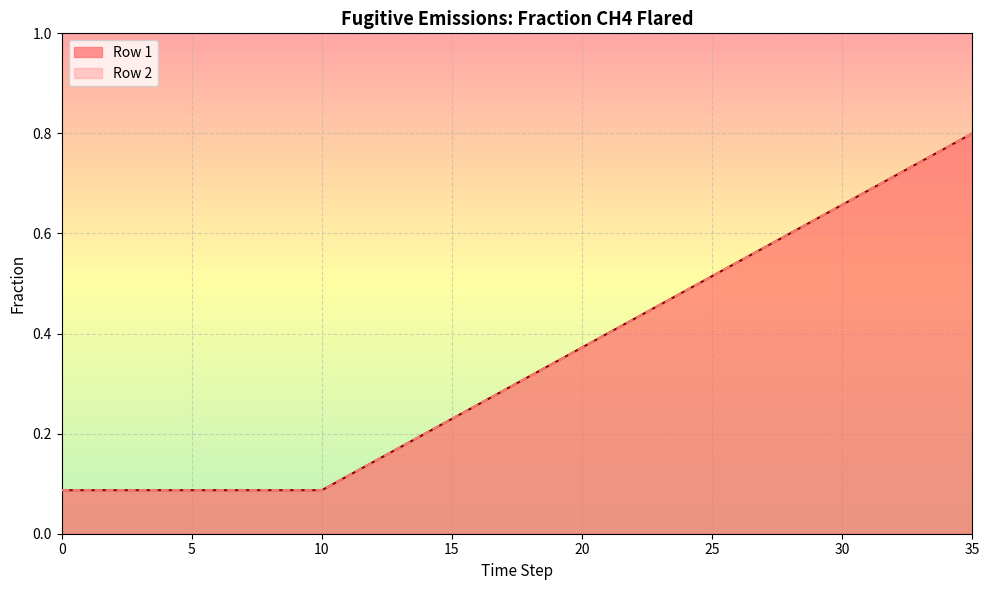

The value of Row 2 at 30 is 0.7. True or false?

True